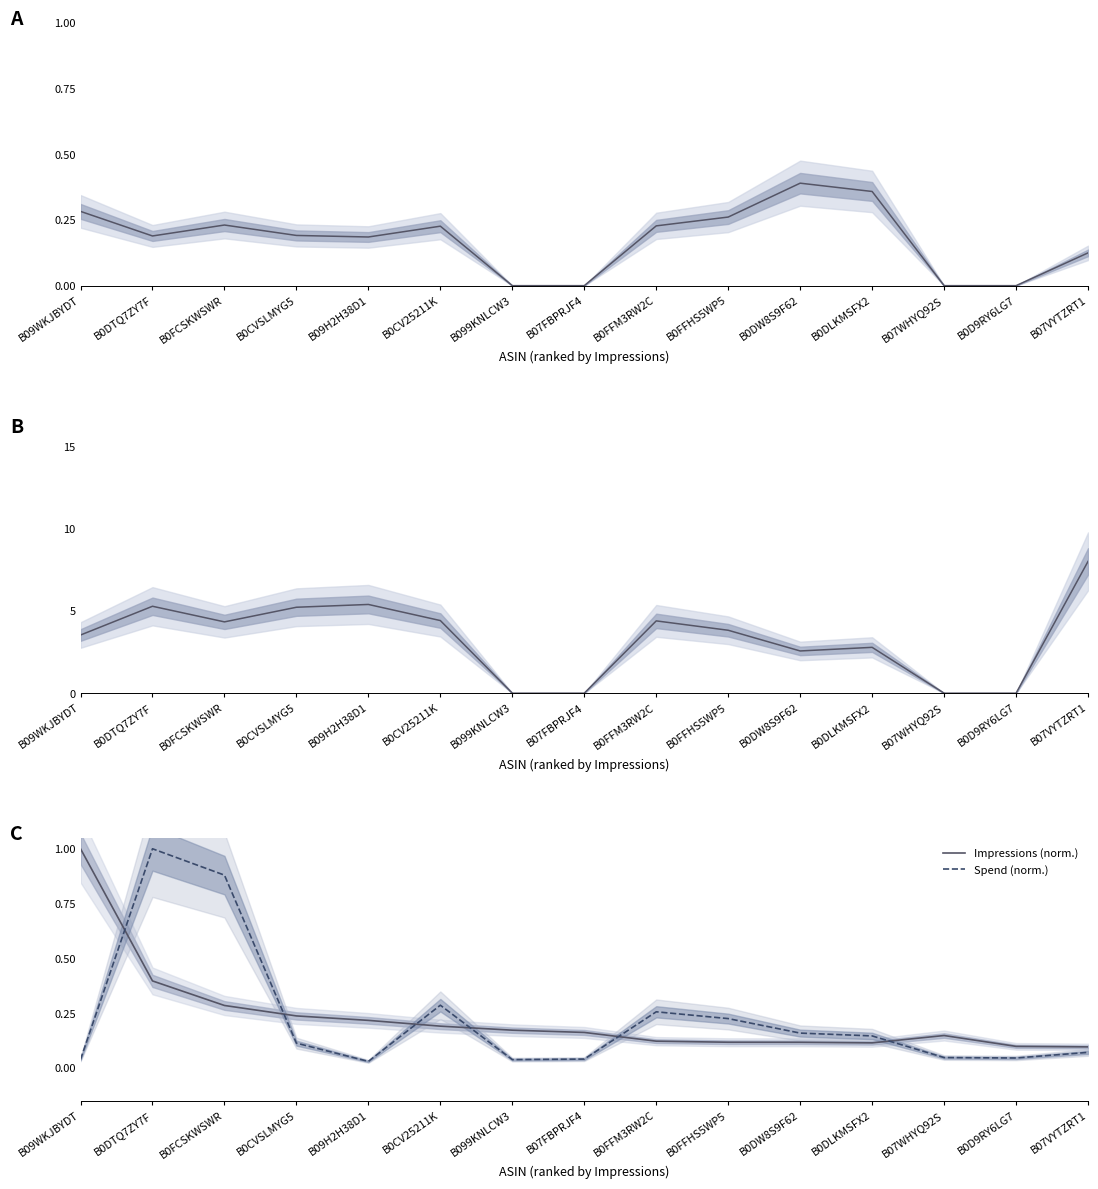

Reading left to right, what are all the values shown in this chart?

ACOS: B09WKJBYDT=0.3	B0DTQ7ZY7F=0.2	B0FCSKWSWR=0.2	B0CVSLMYG5=0.2	B09H2H38D1=0.2	B0CV25211K=0.2	B099KNLCW3=0.0	B07FBPRJF4=0.0	B0FFM3RW2C=0.2	B0FFHS5WP5=0.3	B0DW8S9F62=0.4	B0DLKMSFX2=0.4	B07WHYQ92S=0.0	B0D9RY6LG7=0.0	B07VYTZRT1=0.1
ROAS: B09WKJBYDT=3.5	B0DTQ7ZY7F=5.3	B0FCSKWSWR=4.3	B0CVSLMYG5=5.2	B09H2H38D1=5.4	B0CV25211K=4.4	B099KNLCW3=0.0	B07FBPRJF4=0.0	B0FFM3RW2C=4.4	B0FFHS5WP5=3.8	B0DW8S9F62=2.6	B0DLKMSFX2=2.8	B07WHYQ92S=0.0	B0D9RY6LG7=0.0	B07VYTZRT1=8.0
Impressions (norm.): B09WKJBYDT=1.0	B0DTQ7ZY7F=0.4	B0FCSKWSWR=0.3	B0CVSLMYG5=0.2	B09H2H38D1=0.2	B0CV25211K=0.2	B099KNLCW3=0.2	B07FBPRJF4=0.2	B0FFM3RW2C=0.1	B0FFHS5WP5=0.1	B0DW8S9F62=0.1	B0DLKMSFX2=0.1	B07WHYQ92S=0.1	B0D9RY6LG7=0.1	B07VYTZRT1=0.1
Spend (norm.): B09WKJBYDT=0.0	B0DTQ7ZY7F=1.0	B0FCSKWSWR=0.9	B0CVSLMYG5=0.1	B09H2H38D1=0.0	B0CV25211K=0.3	B099KNLCW3=0.0	B07FBPRJF4=0.0	B0FFM3RW2C=0.3	B0FFHS5WP5=0.2	B0DW8S9F62=0.2	B0DLKMSFX2=0.1	B07WHYQ92S=0.0	B0D9RY6LG7=0.0	B07VYTZRT1=0.1